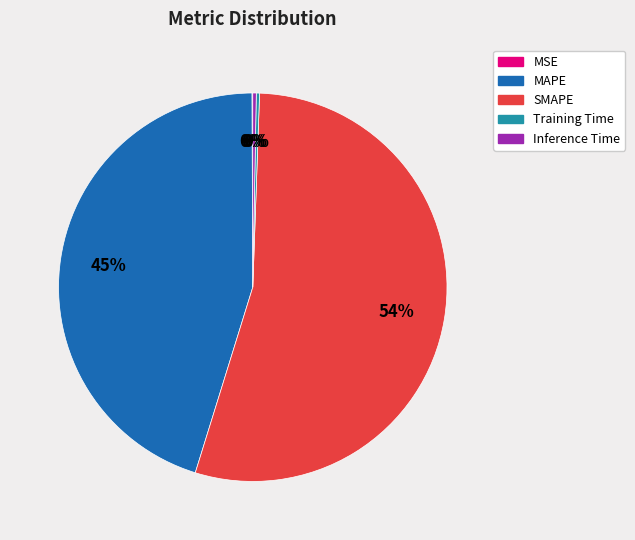

The SMAPE slice represents 64% of the pie. True or false?

False